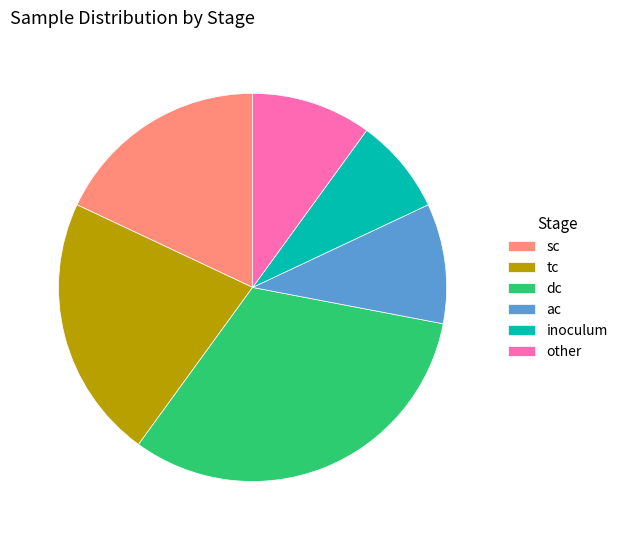

Which slice is the largest?

dc